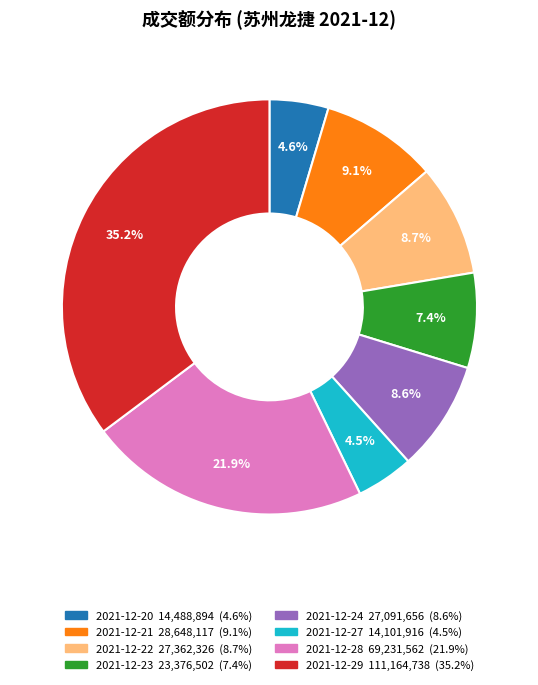

Which has a higher value, 2021-12-29 or 2021-12-24?

2021-12-29